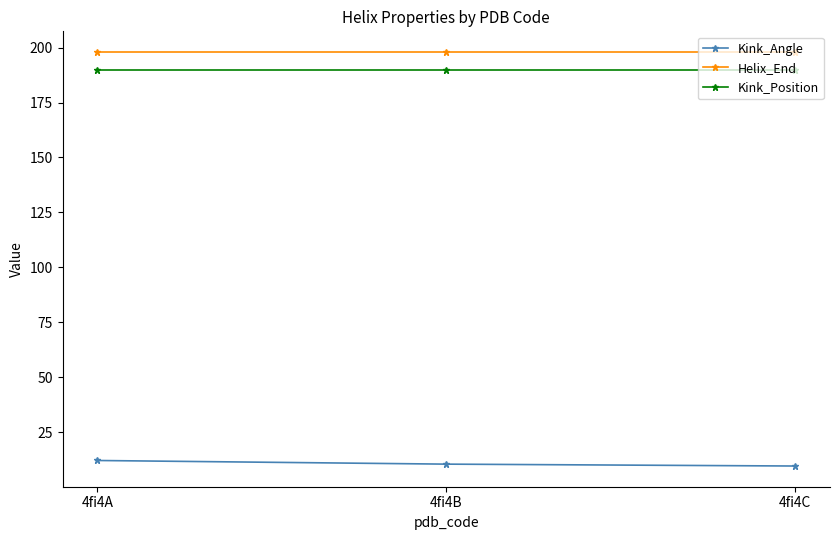

The Kink_Position series shows 190.0 at 4fi4B. True or false?

True